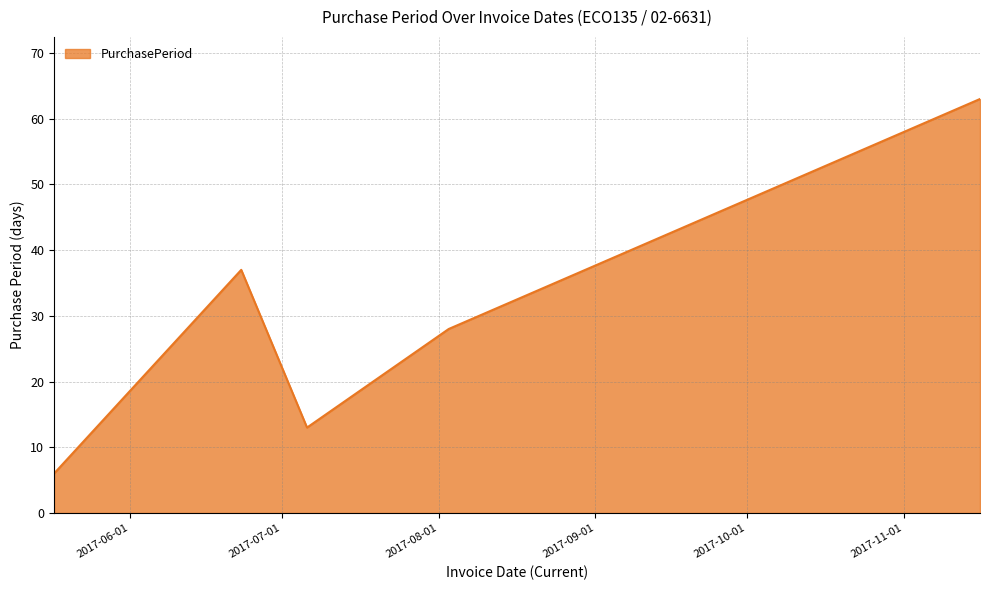

What is the sum of all values?

189